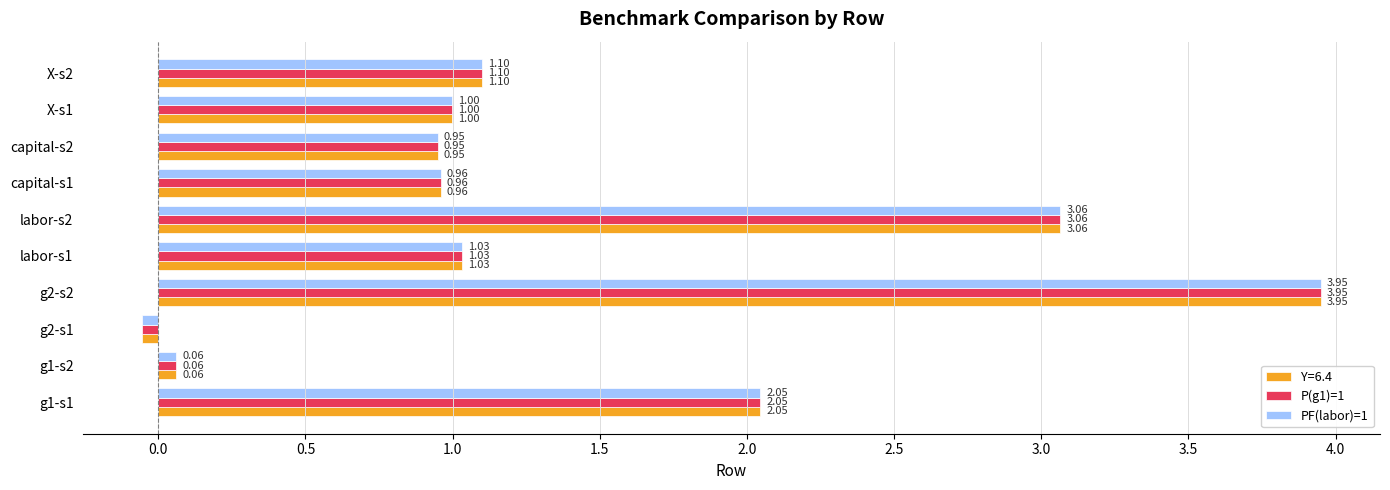

What is the sum of all P(g1)=1 values?

14.1